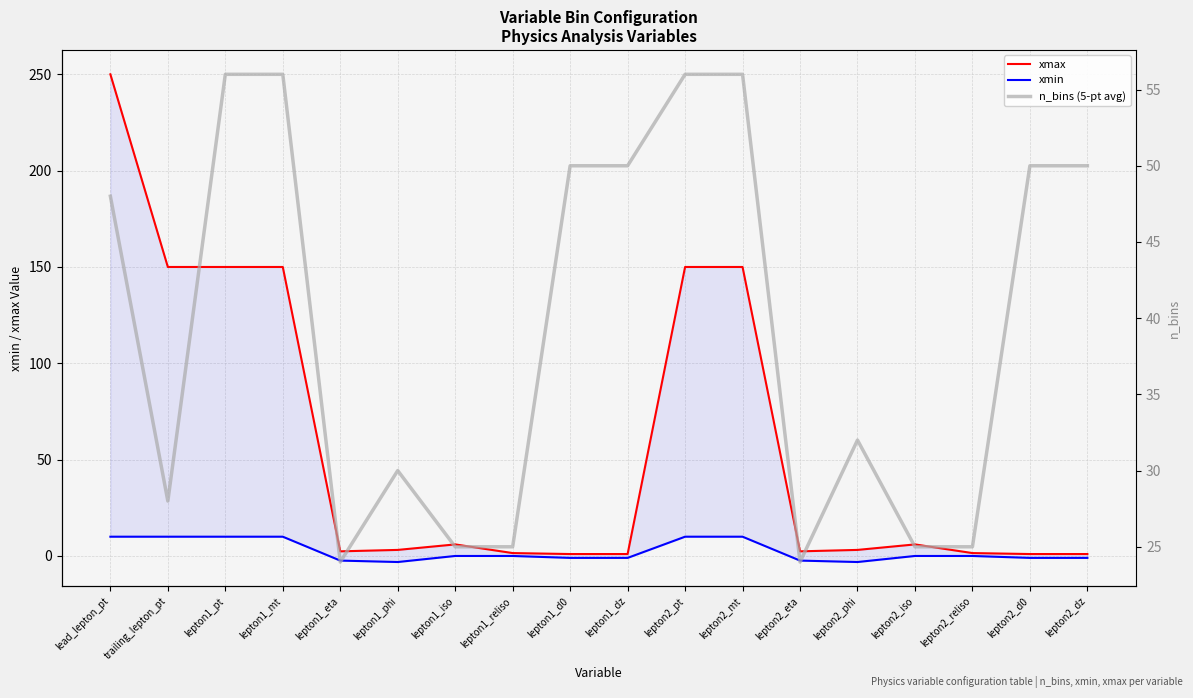

What are all the series names shown in the legend?

xmax, xmin, n_bins (5-pt avg)